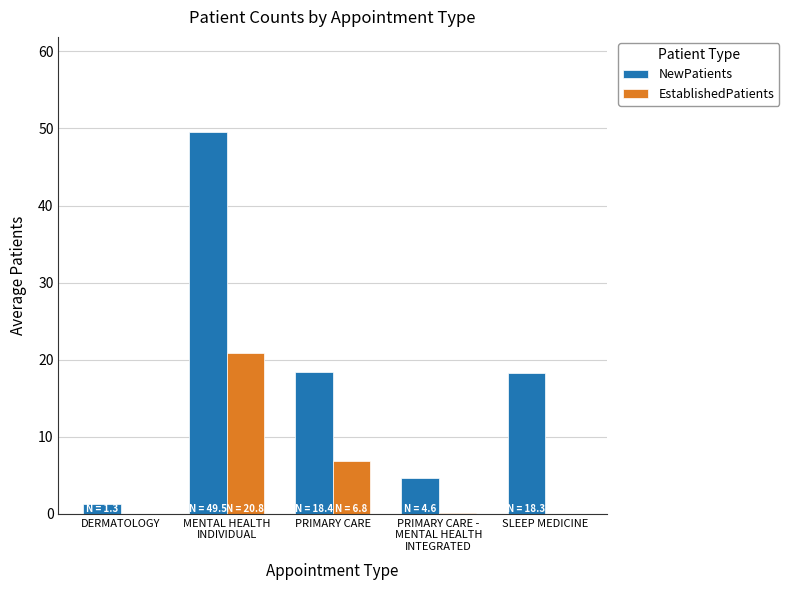

What is the sum of all NewPatients values?

92.1